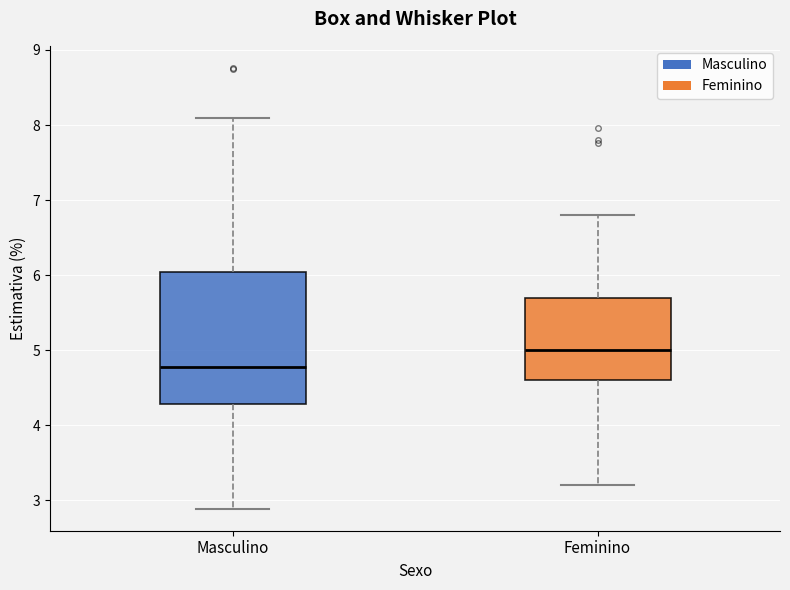

Which box has the highest median line?

Feminino